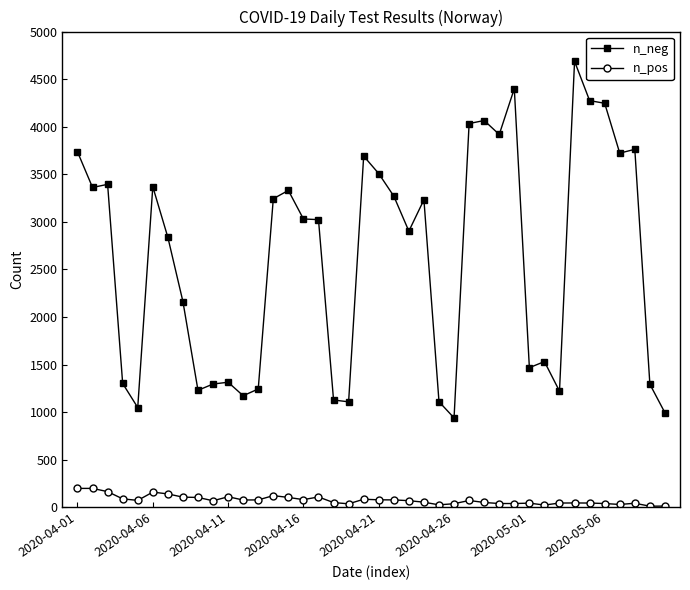

Which series has the largest range (max minus min)?

n_neg